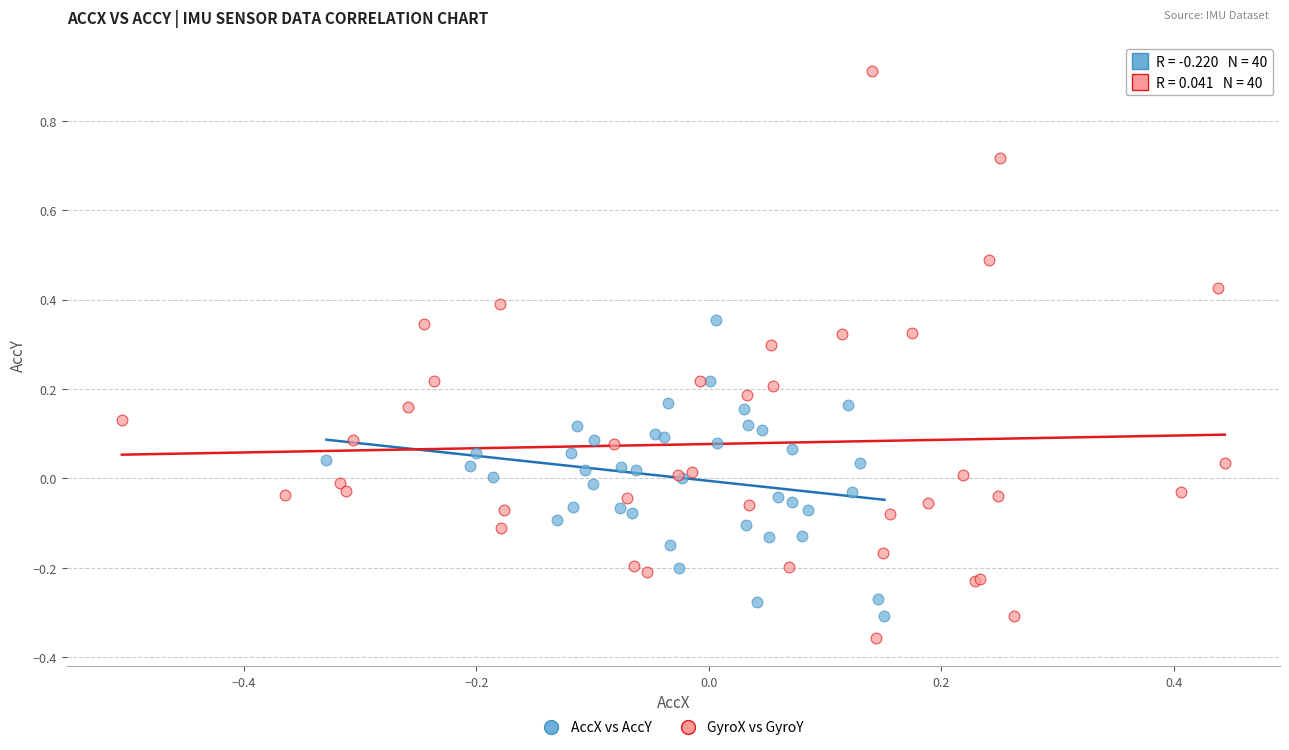

What are all the series names shown in the legend?

AccX vs AccY, GyroX vs GyroY